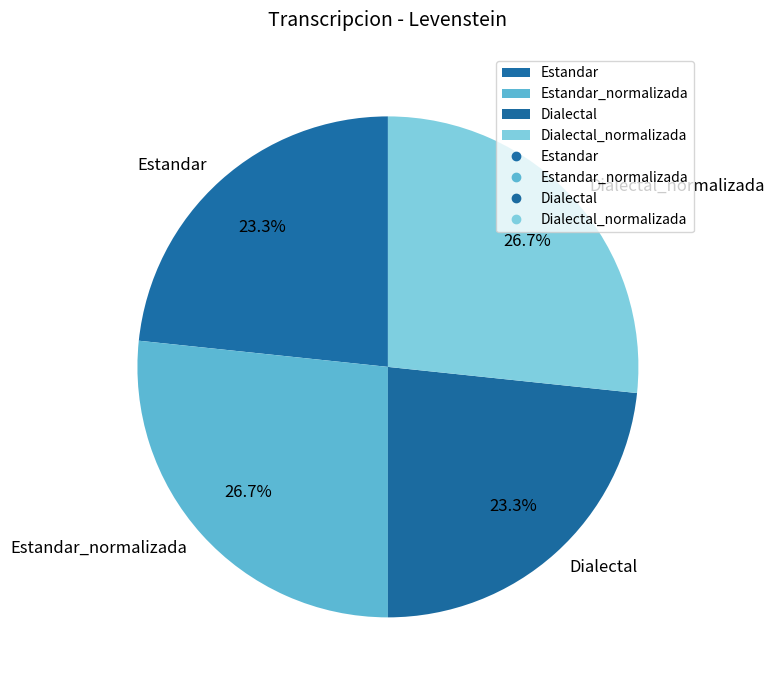

What is the ratio of the value at Estandar to the value at Dialectal?

1.0